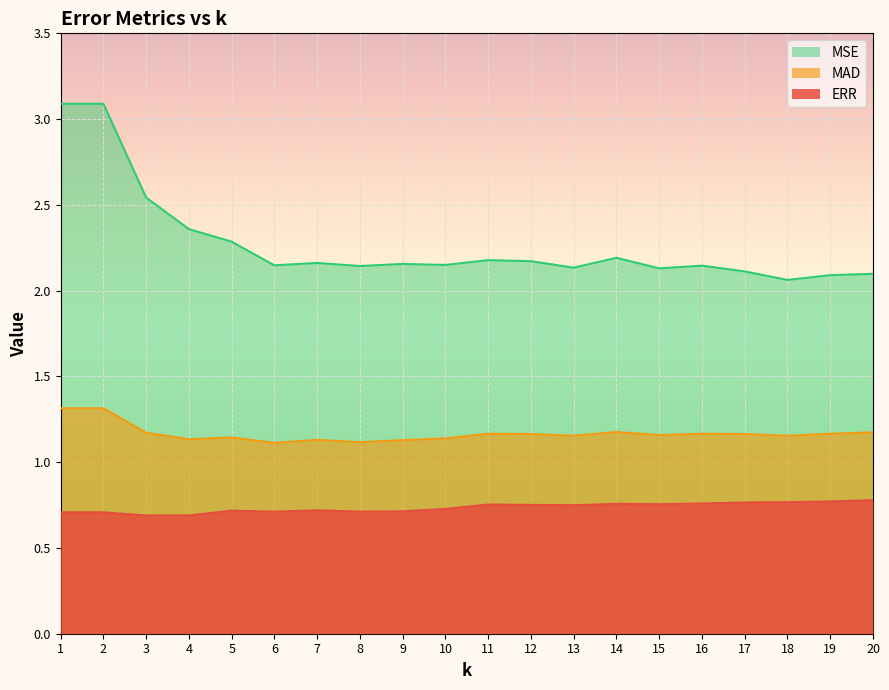

At which category is the sum across all series the highest?

1